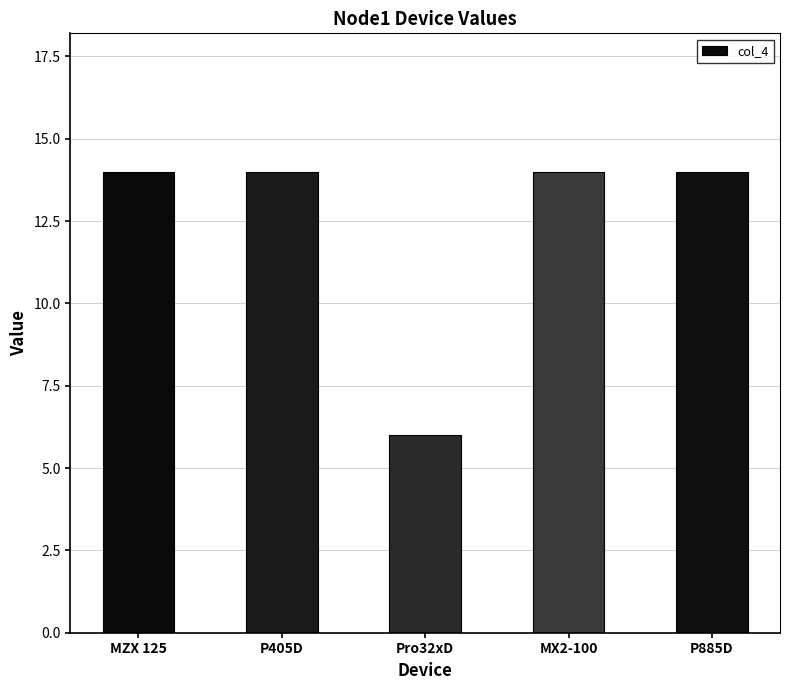

True or false: the data shows 10 at Pro32xD.

False